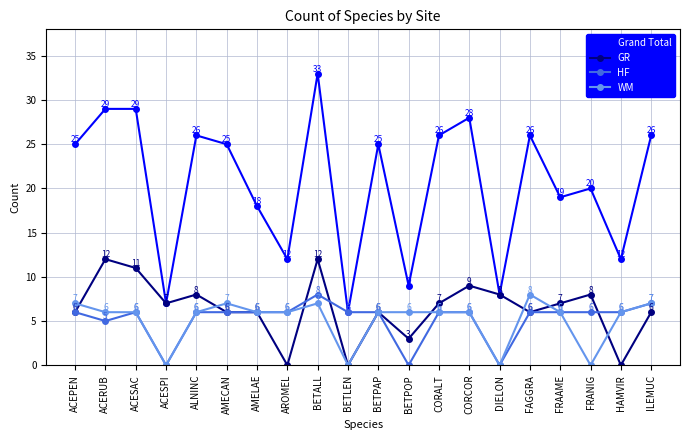

Does the chart have visible grid lines?

Yes